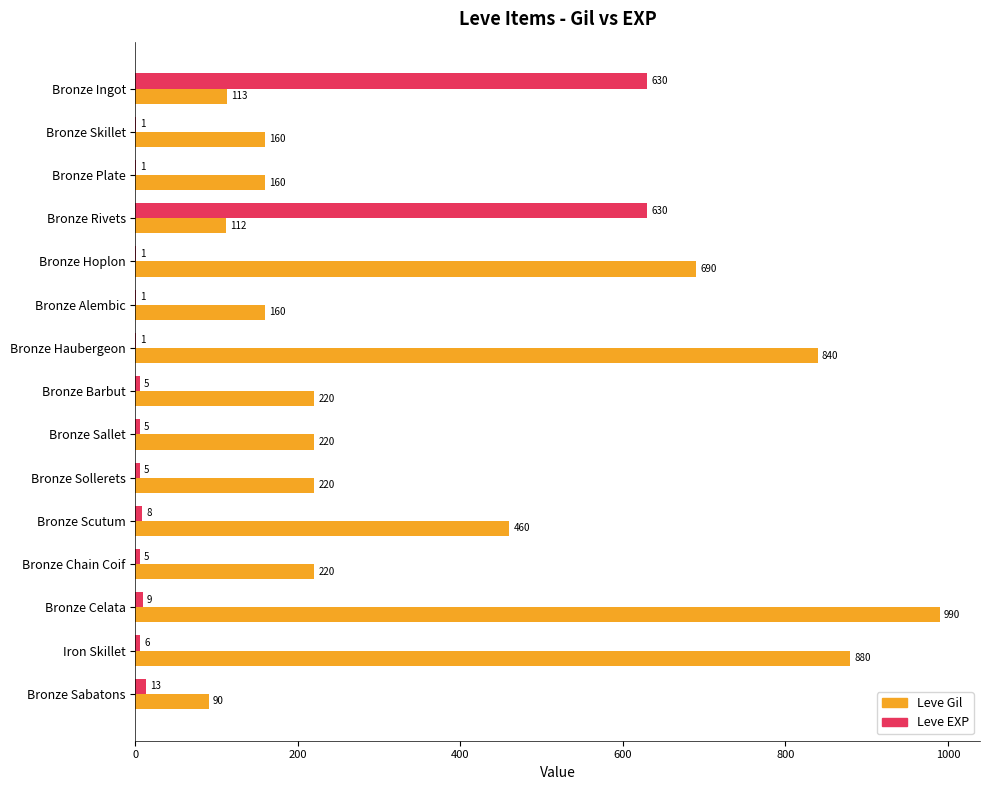

Which series changed the most between Bronze Rivets and Bronze Scutum?

Leve EXP